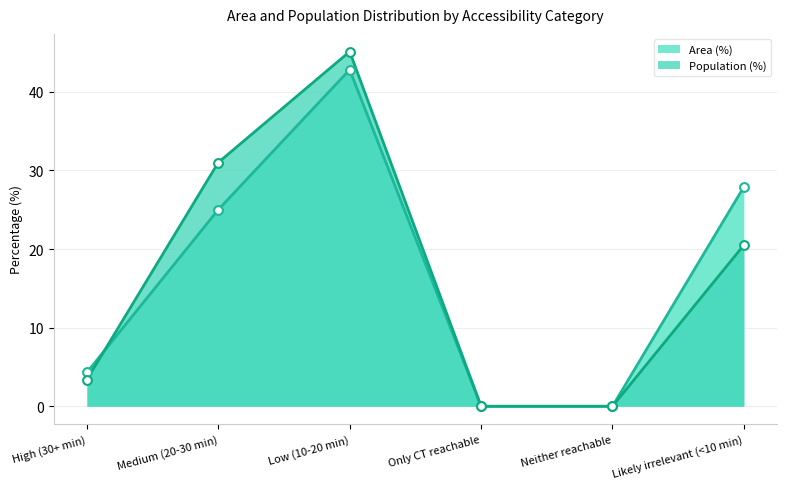

What is the total value across all series at Low (10-20 min)?

87.9